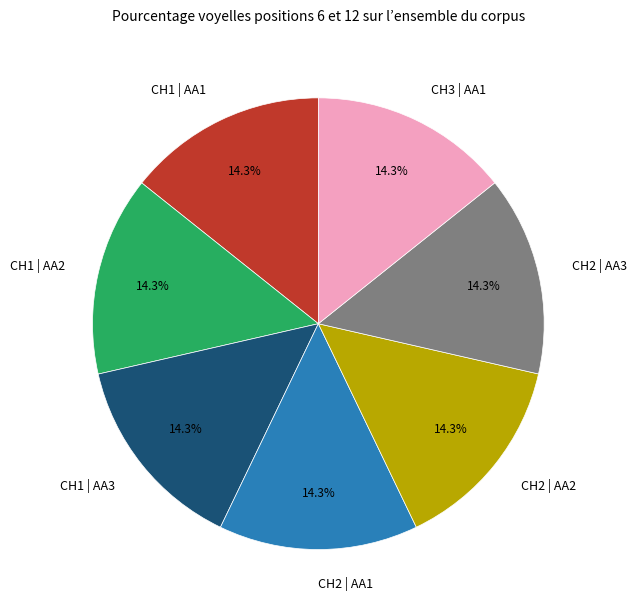

True or false: CH2 | AA2 accounts for 9% of the total.

False